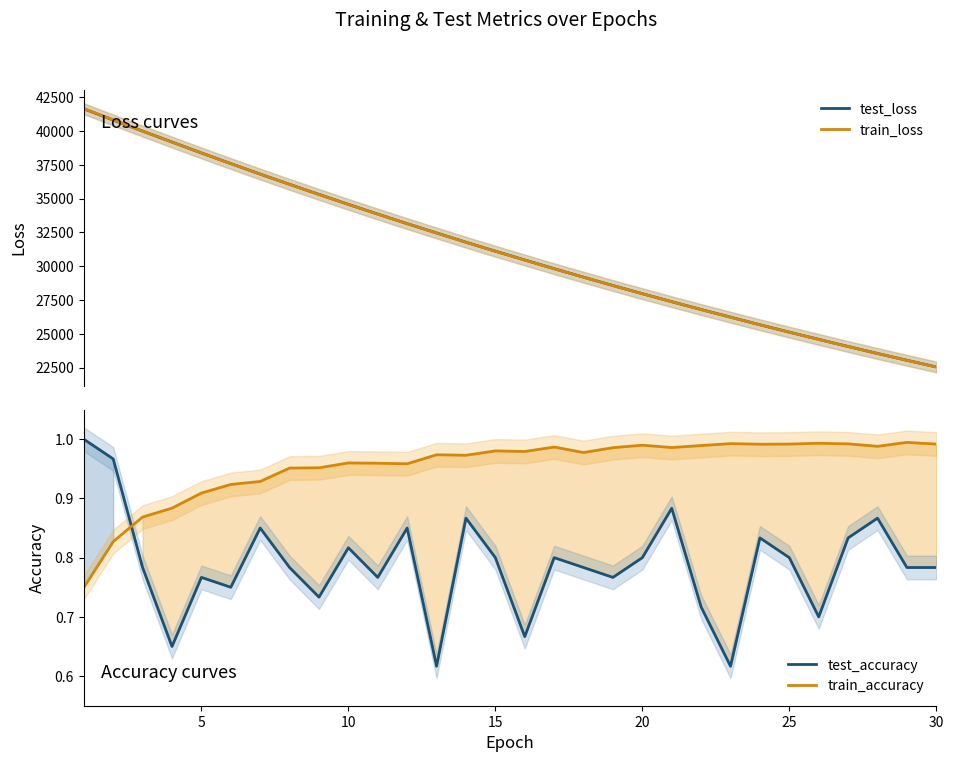

True or false: train_accuracy and test_accuracy intersect in this chart.

True